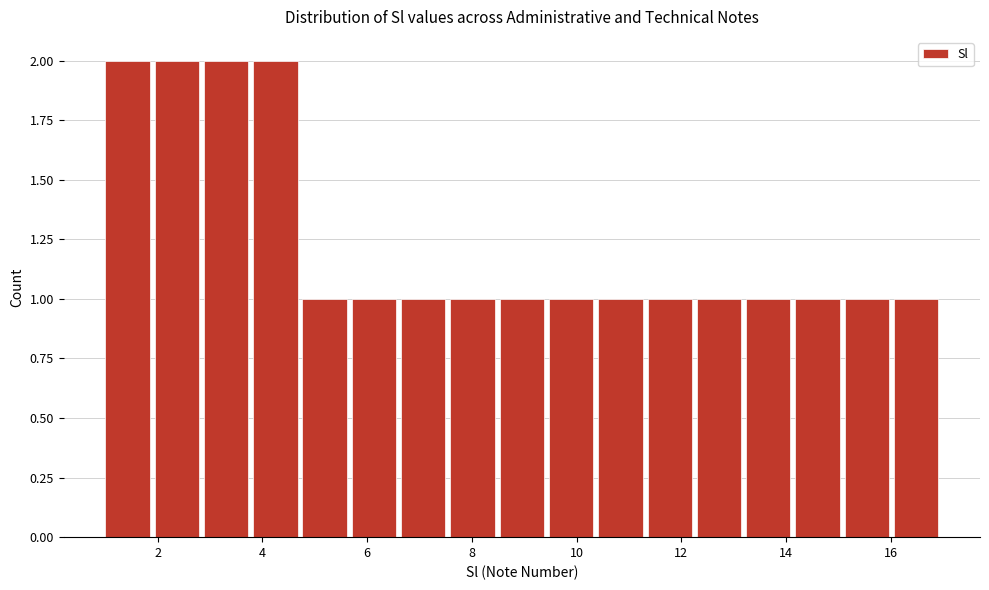

Reading left to right, transcribe this chart: for each bar, give the range it covers on the x-axis and its height. Neither the bar edges nor the heights are printed on the chart, so give them approximately, as read against the axes.

1.0 to 2.0: 2
2.0 to 2.8: 2
2.8 to 3.8: 2
3.8 to 4.8: 2
4.8 to 5.8: 1
5.8 to 6.6: 1
6.6 to 7.6: 1
7.6 to 8.6: 1
8.6 to 9.4: 1
9.4 to 10.4: 1
10.4 to 11.4: 1
11.4 to 12.2: 1
12.2 to 13.2: 1
13.2 to 14.2: 1
14.2 to 15.2: 1
15.2 to 16.0: 1
16.0 to 17.0: 1